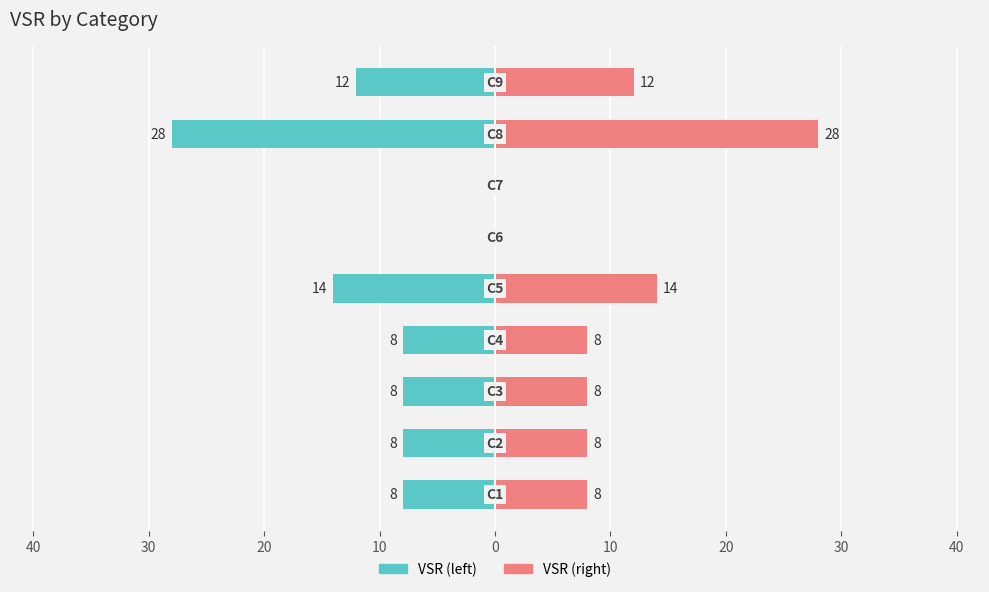

How many values in VSR (right) are above zero?

7